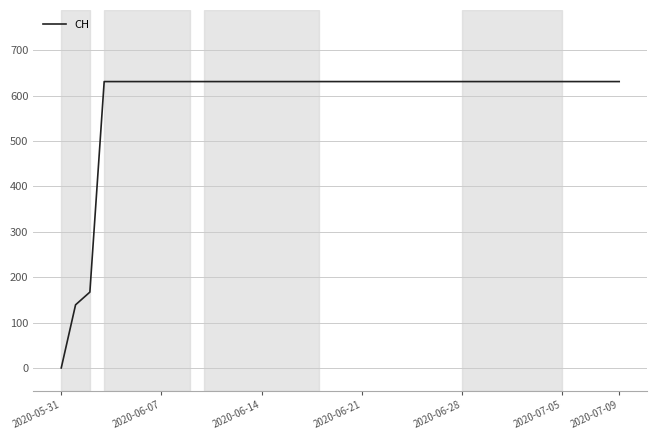

What is the average value?

591